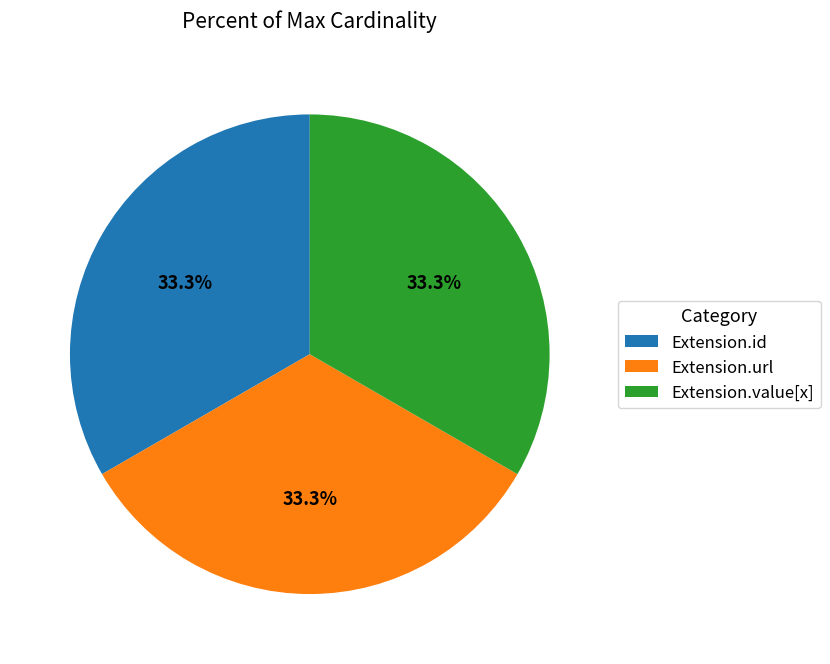

Count the number of slices in the pie.

3